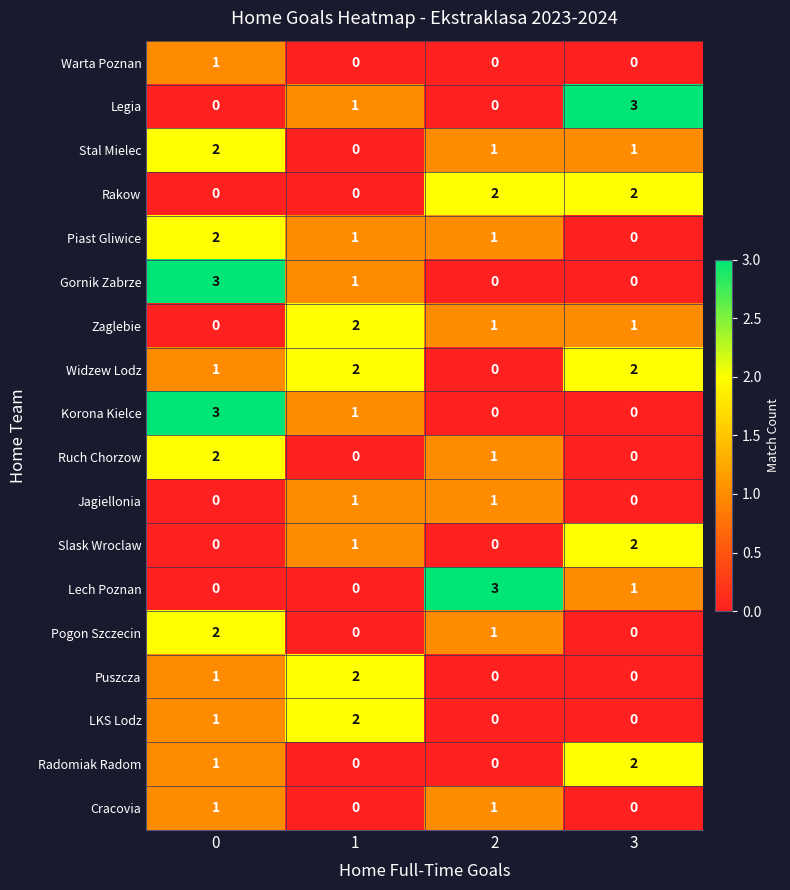

At how many categories does at least one series exceed 0?

4